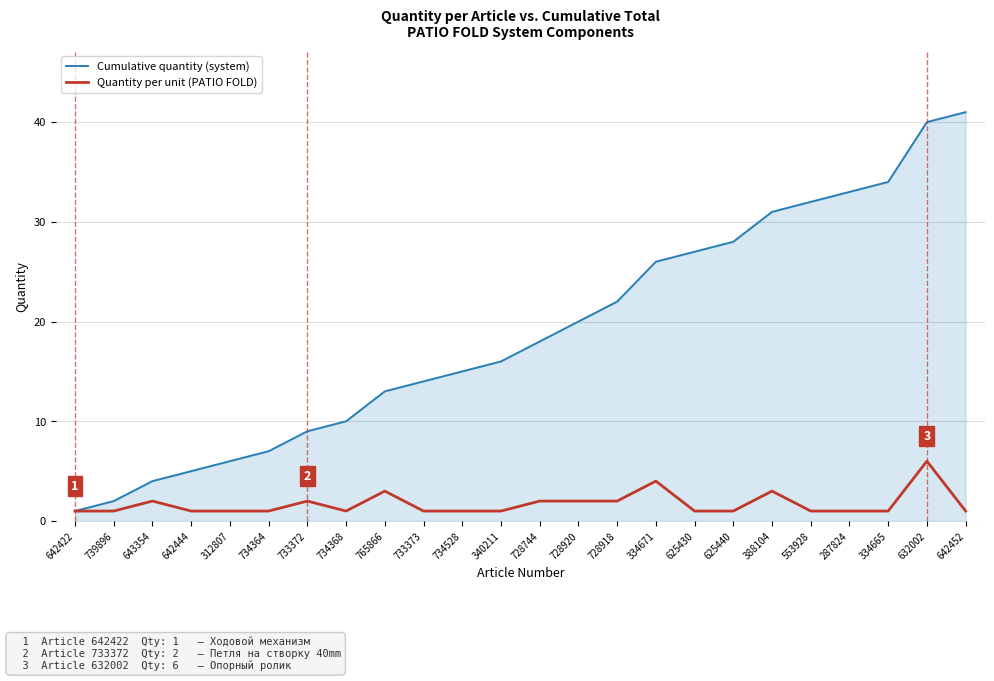

How many lines are shown in the chart?

2